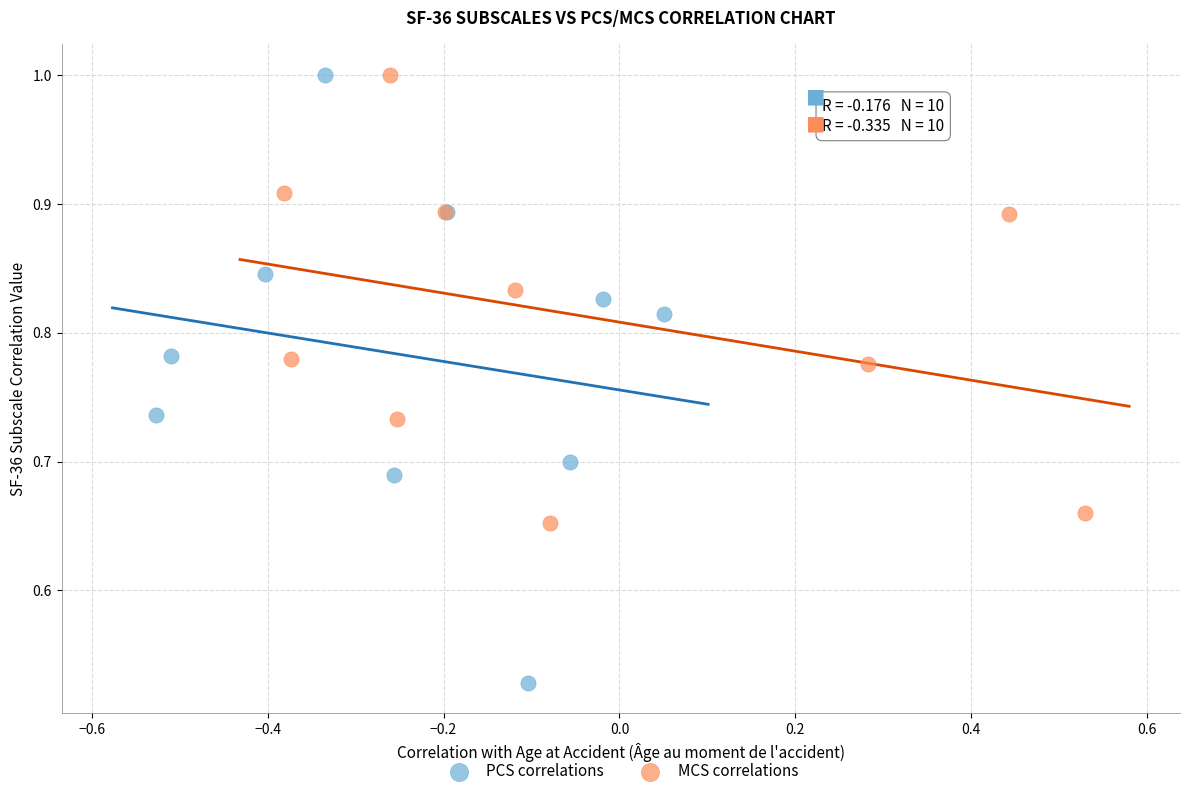

Which series has the widest spread of Y values?

PCS correlations